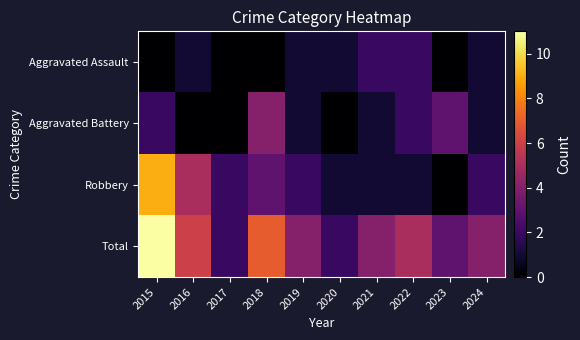

Reading left to right, what are all the values shown in this chart?

Aggravated Assault: 2015=0	2016=1	2017=0	2018=0	2019=1	2020=1	2021=2	2022=2	2023=0	2024=1
Aggravated Battery: 2015=2	2016=0	2017=0	2018=4	2019=1	2020=0	2021=1	2022=2	2023=3	2024=1
Robbery: 2015=9	2016=5	2017=2	2018=3	2019=2	2020=1	2021=1	2022=1	2023=0	2024=2
Total: 2015=11	2016=6	2017=2	2018=7	2019=4	2020=2	2021=4	2022=5	2023=3	2024=4